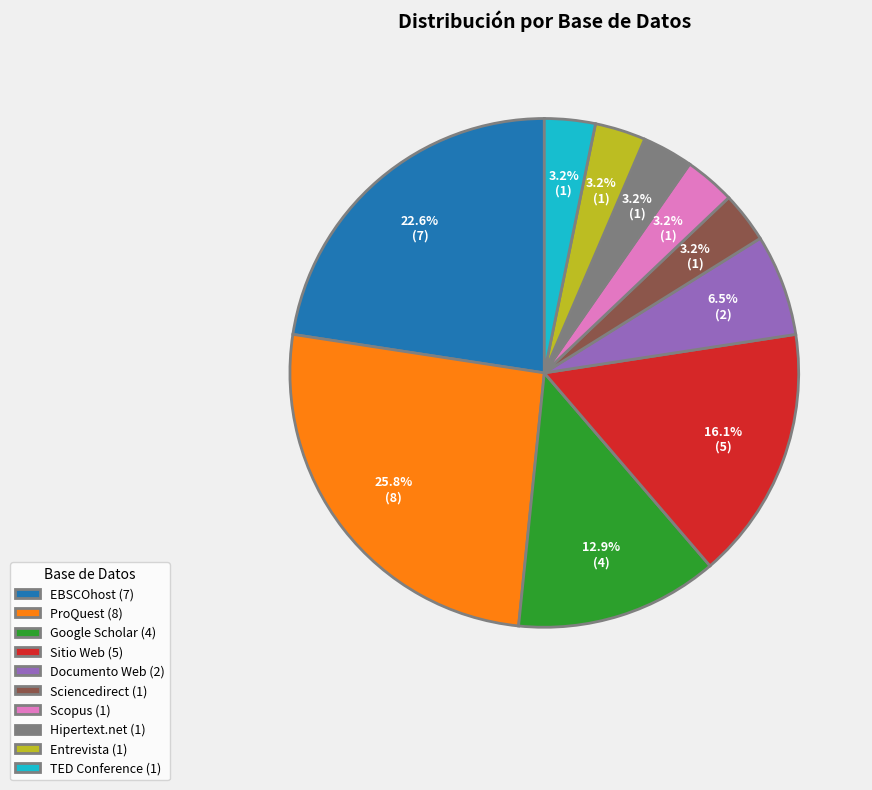

Does Sitio Web represent more than half of the total?

No